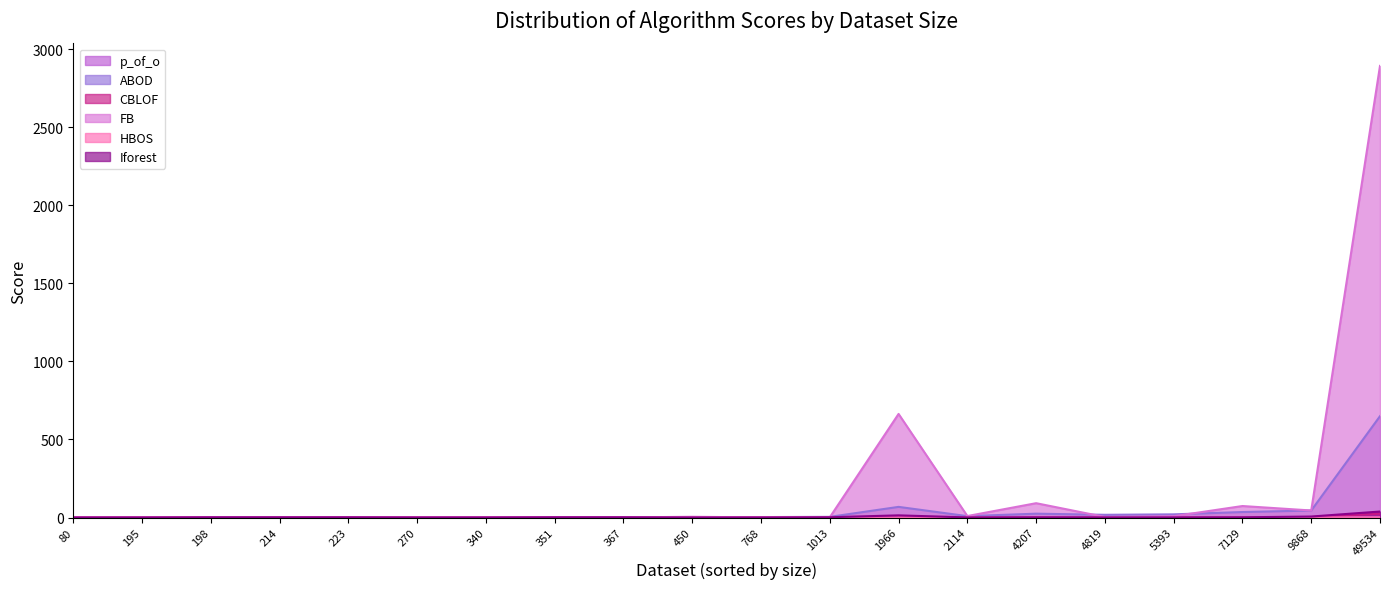

Between 270 and 1013, which is larger?

270